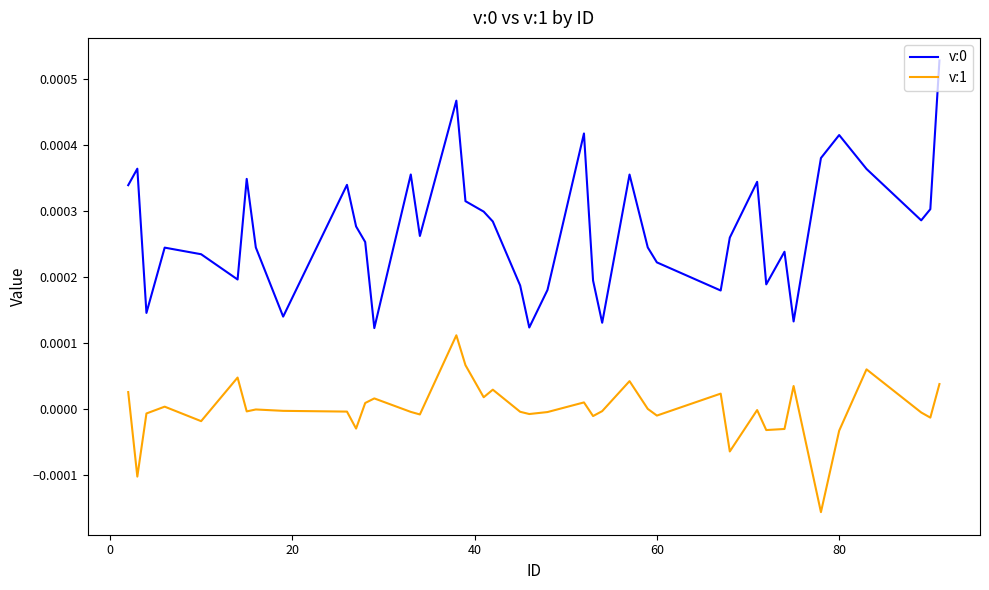

True or false: v:0 and v:1 cross at least once.

False